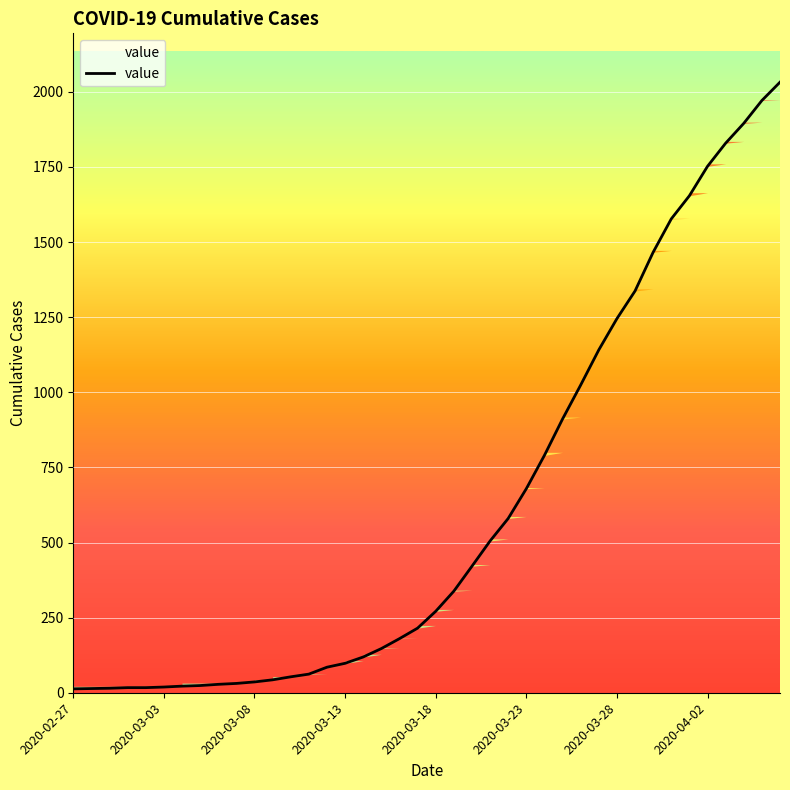

How many lines are shown in the chart?

1